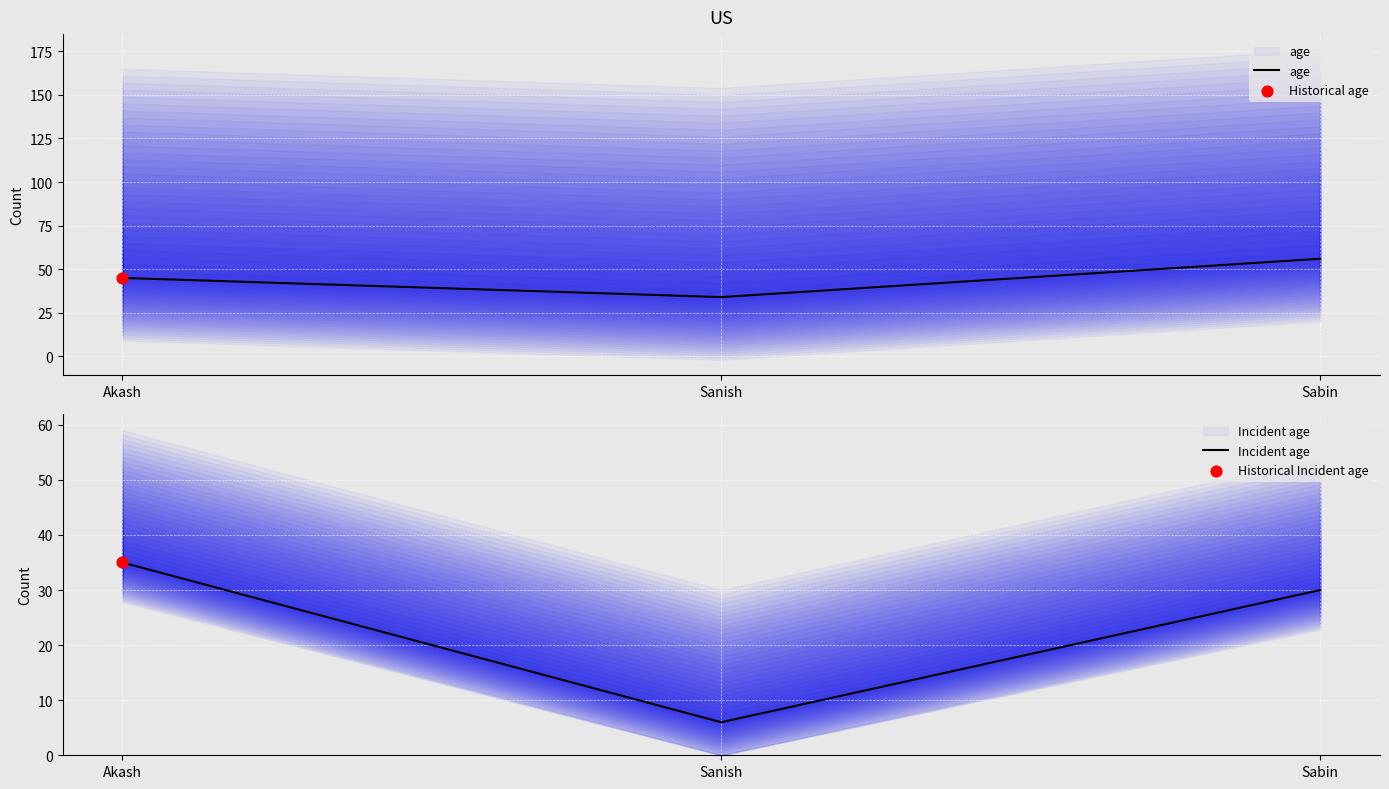

What are all the series names shown in the legend?

age, Incident age